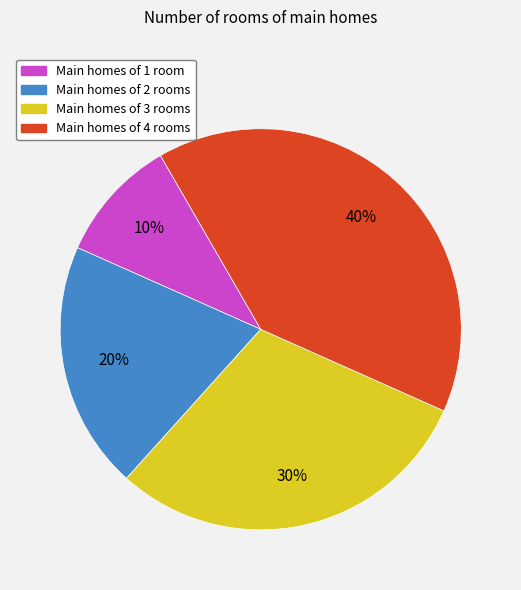

Is it true that Main homes of 1 room is 1% of the pie?

False